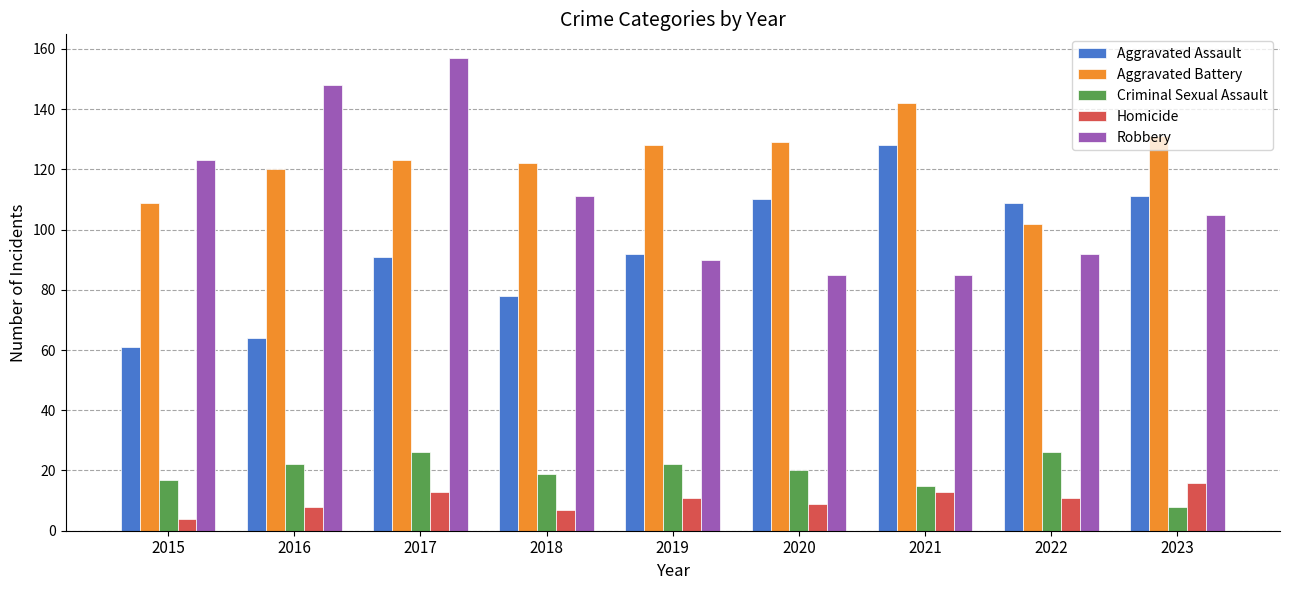

Reading right to left, transcribe all the data shown in this chart.

Aggravated Assault: 2023=111	2022=109	2021=128	2020=110	2019=92	2018=78	2017=91	2016=64	2015=61
Aggravated Battery: 2023=131	2022=102	2021=142	2020=129	2019=128	2018=122	2017=123	2016=120	2015=109
Criminal Sexual Assault: 2023=8	2022=26	2021=15	2020=20	2019=22	2018=19	2017=26	2016=22	2015=17
Homicide: 2023=16	2022=11	2021=13	2020=9	2019=11	2018=7	2017=13	2016=8	2015=4
Robbery: 2023=105	2022=92	2021=85	2020=85	2019=90	2018=111	2017=157	2016=148	2015=123